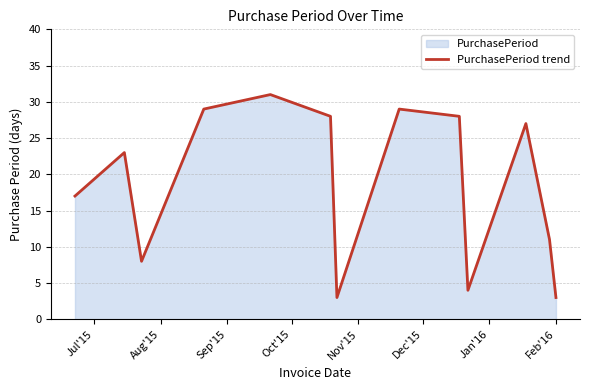

What is the difference between the maximum and minimum values?

28